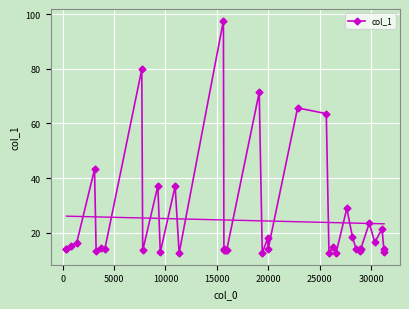

Reading left to right, transcribe all the data shown in this chart.

14.0	14.0	15.2	16.2	43.2	13.1	14.3	14.0	79.8	13.5	37.2	12.8	37.0	12.5	97.6	13.7	14.0	13.7	13.7	13.7	71.3	12.6	17.9	13.9	65.7	63.6	12.6	14.9	12.5	28.9	18.4	14.1	13.4	14.0	13.9	23.5	16.5	21.4	12.9	14.0